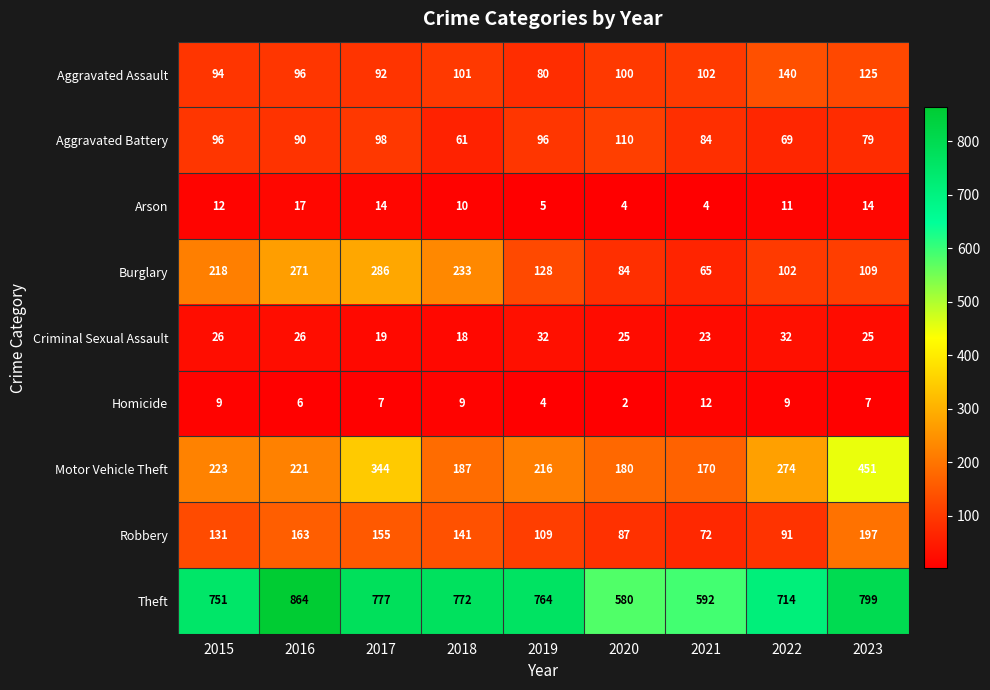

What is the average value of the Robbery series?

127